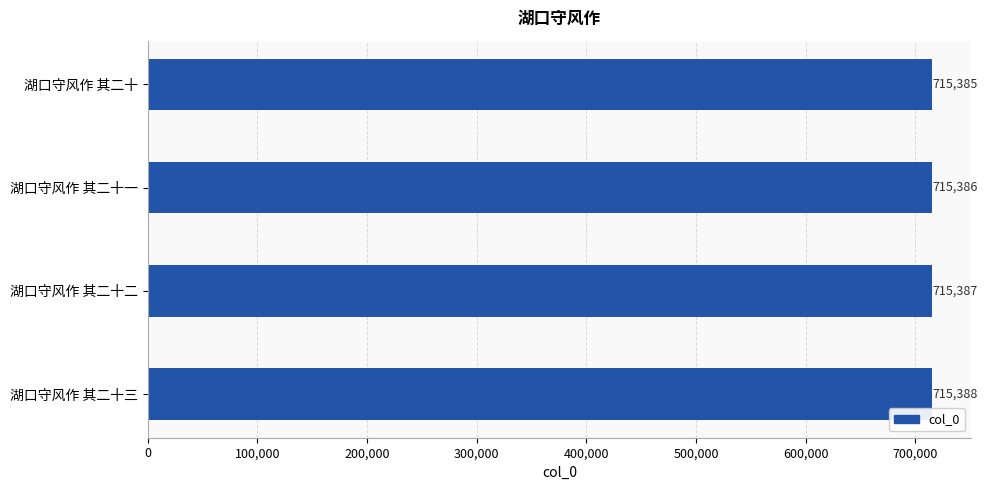

How many categories are shown in the chart?

4